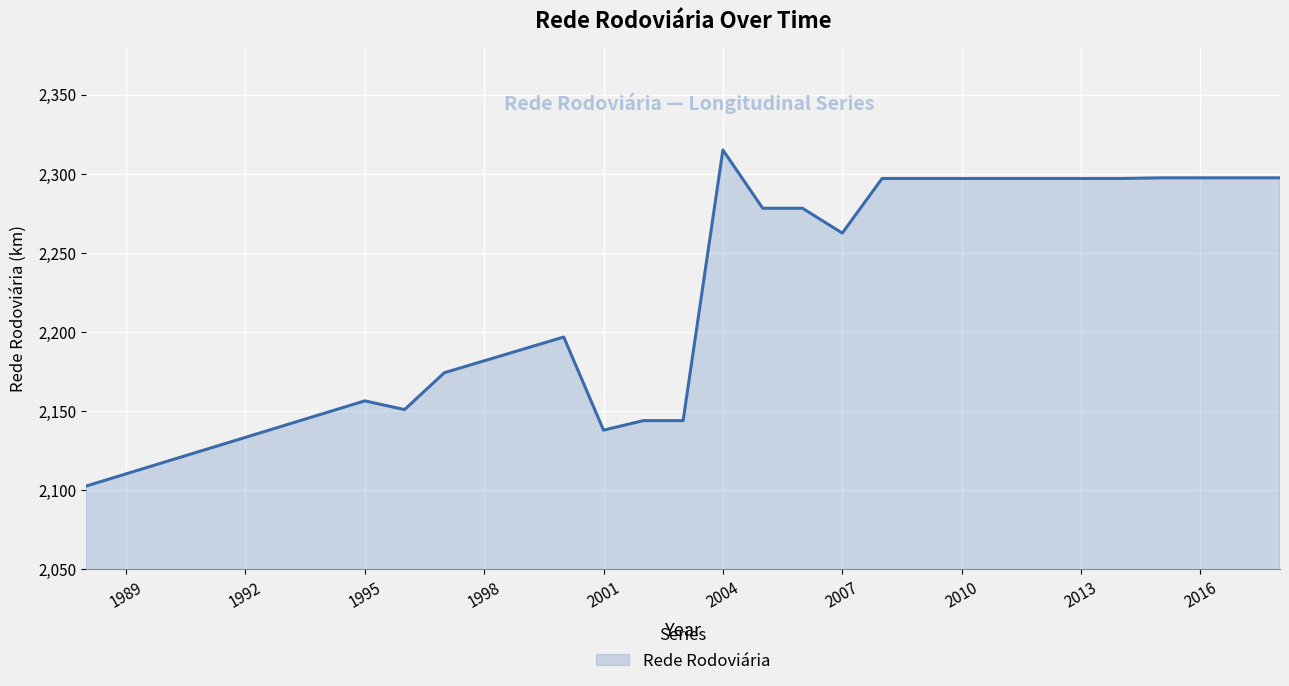

What is the smallest value displayed?

2102.7